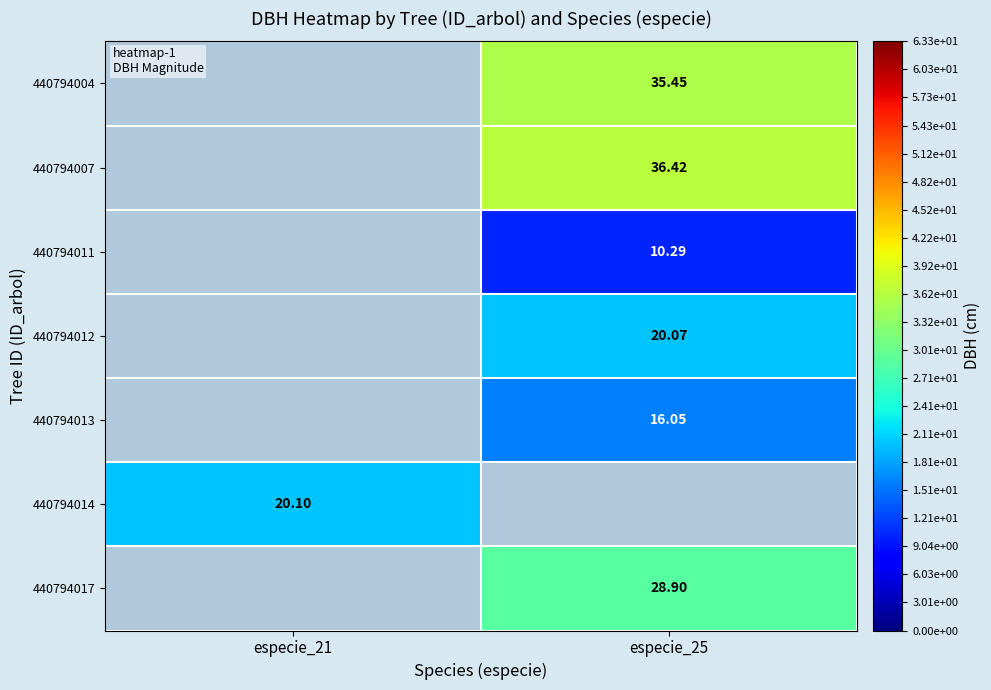

Is the value of 440794014 at especie_21 greater than the value of 440794013 at especie_25?

Yes